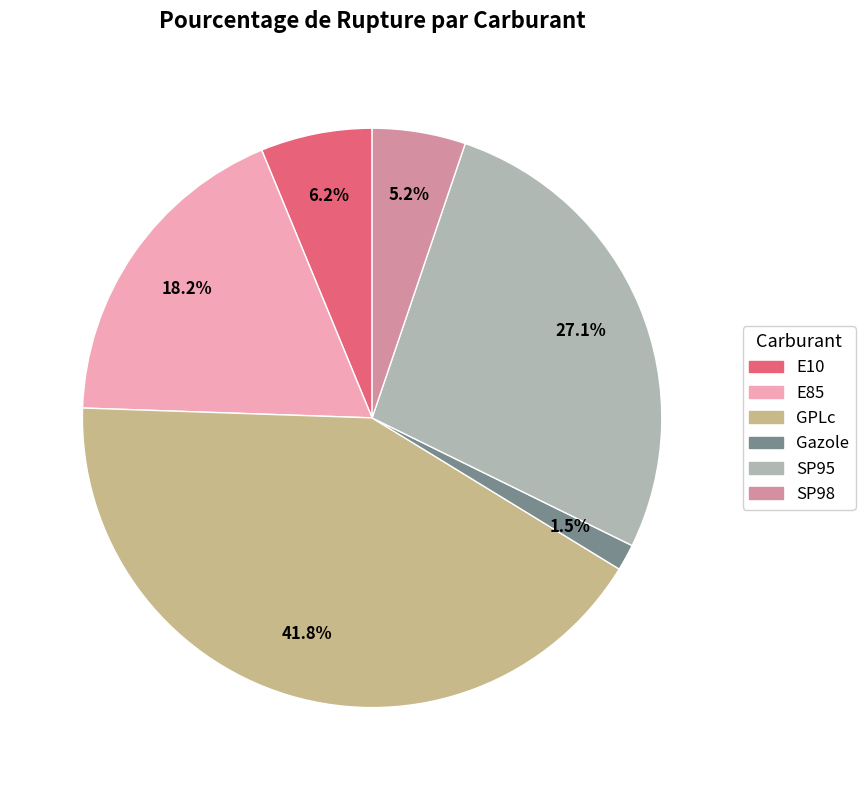

To the nearest percent, what is the combined percentage of Gazole and SP98?

7%